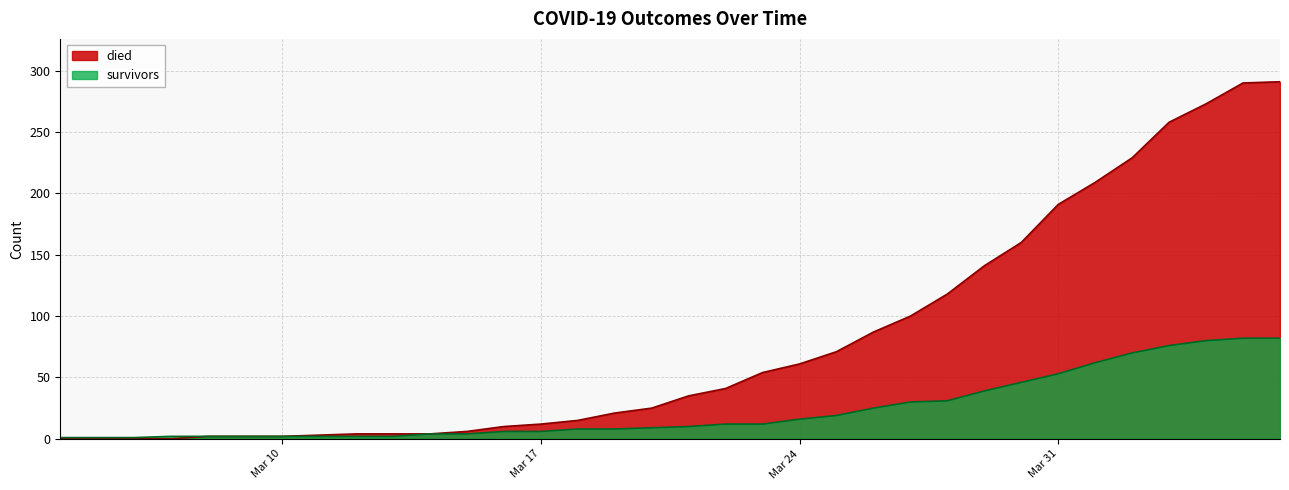

What is the label of the 31st point from the right?

2020-03-07